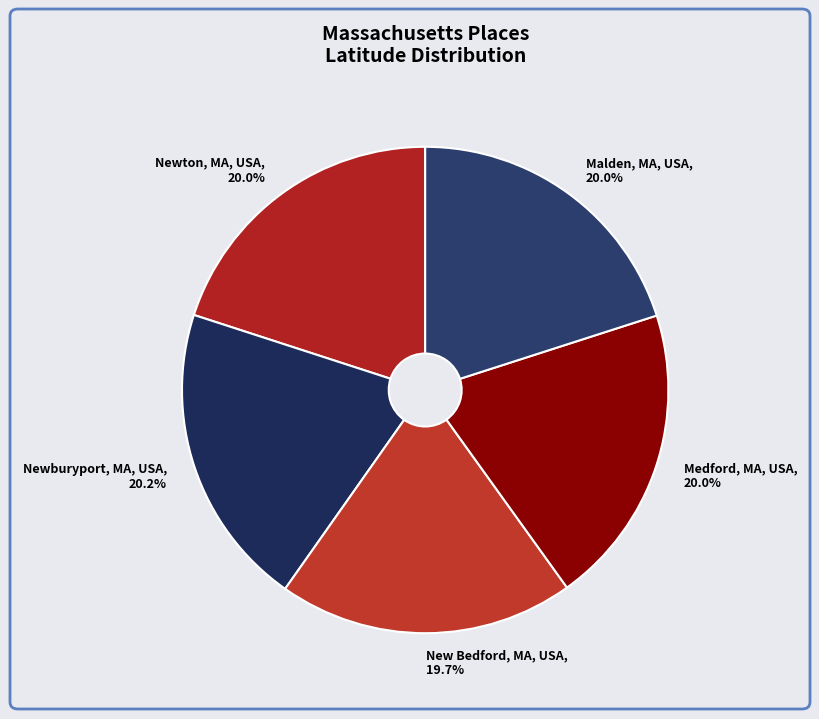

Is Malden, MA, USA the majority of the pie?

No